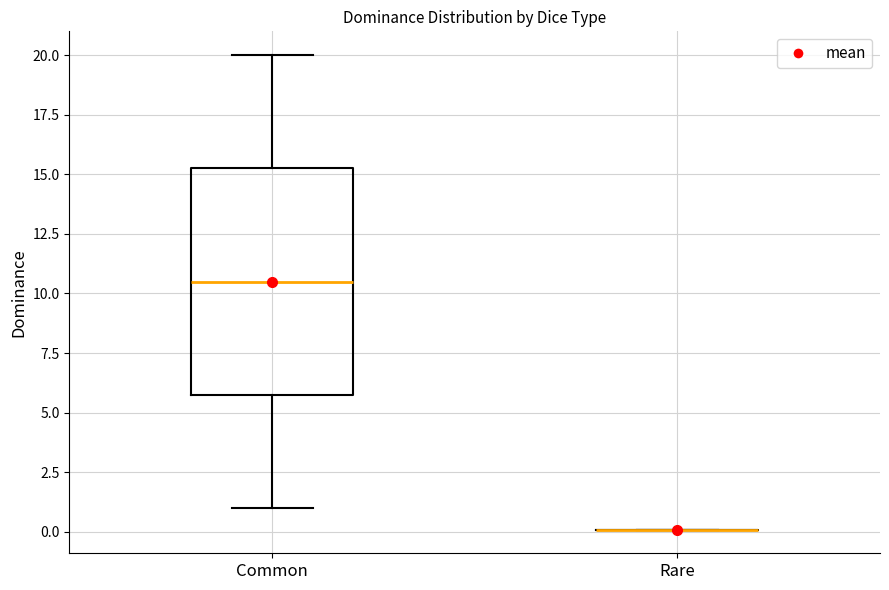

Which box is the tallest, from its lower edge to its upper edge?

Common